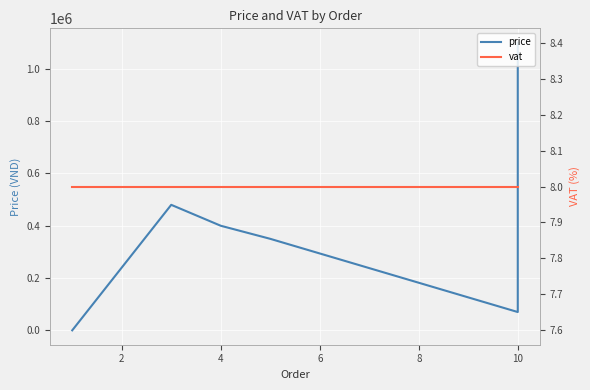

What are all the series names shown in the legend?

price, vat